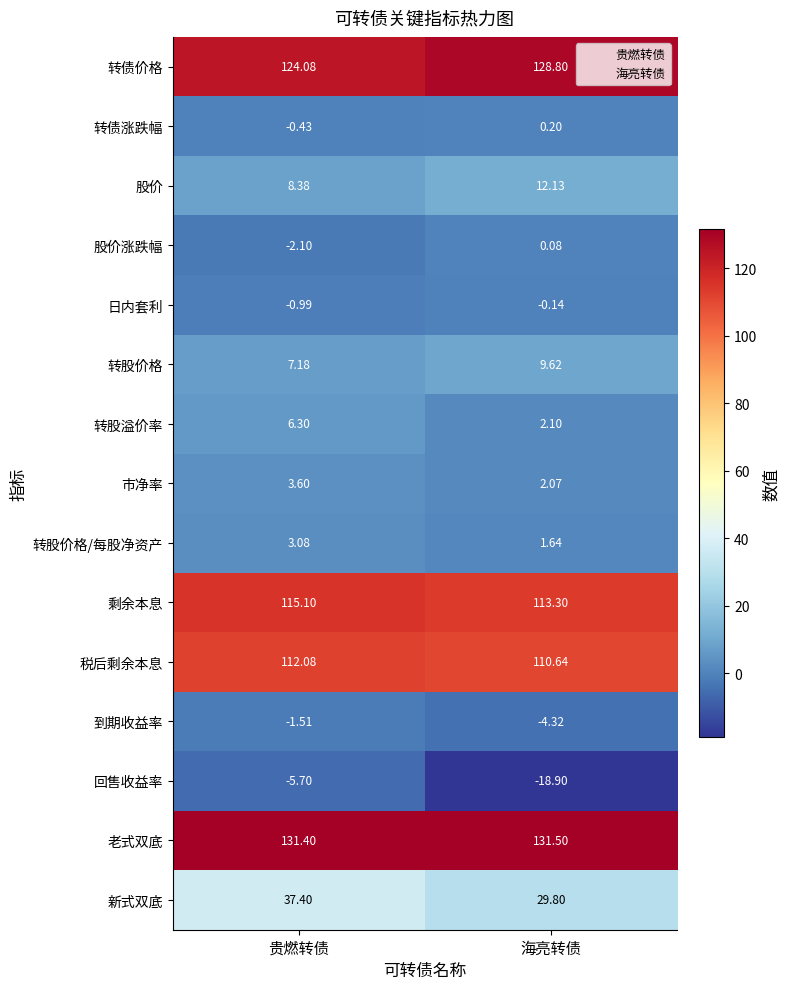

Which series has the widest spread of values?

回售收益率